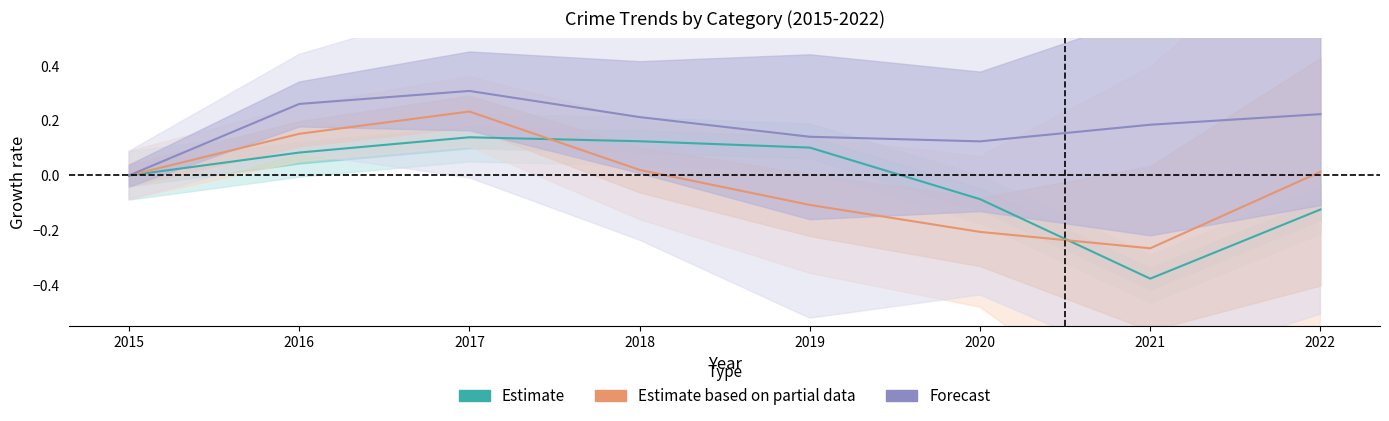

Where is the first local maximum for Estimate?

2017